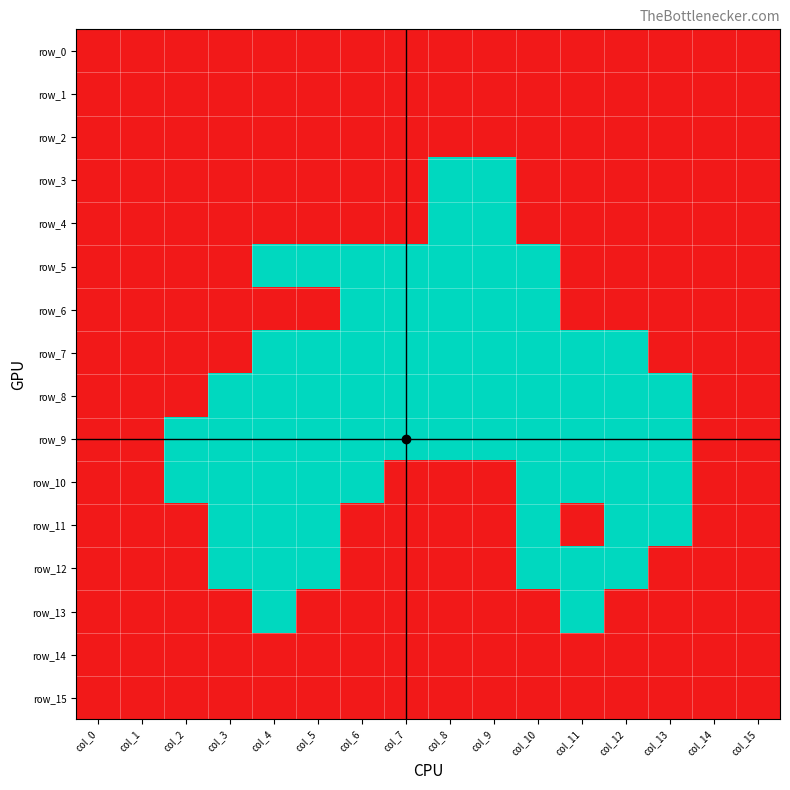

Reading left to right, list all the values displayed in this chart.

row_0: 1	1	1	1	1	1	1	1	1	1	1	1	1	1	1	1
row_1: 1	1	1	1	1	1	1	1	1	1	1	1	1	1	1	1
row_2: 1	1	1	1	1	1	1	1	1	1	1	1	1	1	1	1
row_3: 1	1	1	1	1	1	1	1	0	0	1	1	1	1	1	1
row_4: 1	1	1	1	1	1	1	1	0	0	1	1	1	1	1	1
row_5: 1	1	1	1	0	0	0	0	0	0	0	1	1	1	1	1
row_6: 1	1	1	1	1	1	0	0	0	0	0	1	1	1	1	1
row_7: 1	1	1	1	0	0	0	0	0	0	0	0	0	1	1	1
row_8: 1	1	1	0	0	0	0	0	0	0	0	0	0	0	1	1
row_9: 1	1	0	0	0	0	0	0	0	0	0	0	0	0	1	1
row_10: 1	1	0	0	0	0	0	1	1	1	0	0	0	0	1	1
row_11: 1	1	1	0	0	0	1	1	1	1	0	1	0	0	1	1
row_12: 1	1	1	0	0	0	1	1	1	1	0	0	0	1	1	1
row_13: 1	1	1	1	0	1	1	1	1	1	1	0	1	1	1	1
row_14: 1	1	1	1	1	1	1	1	1	1	1	1	1	1	1	1
row_15: 1	1	1	1	1	1	1	1	1	1	1	1	1	1	1	1